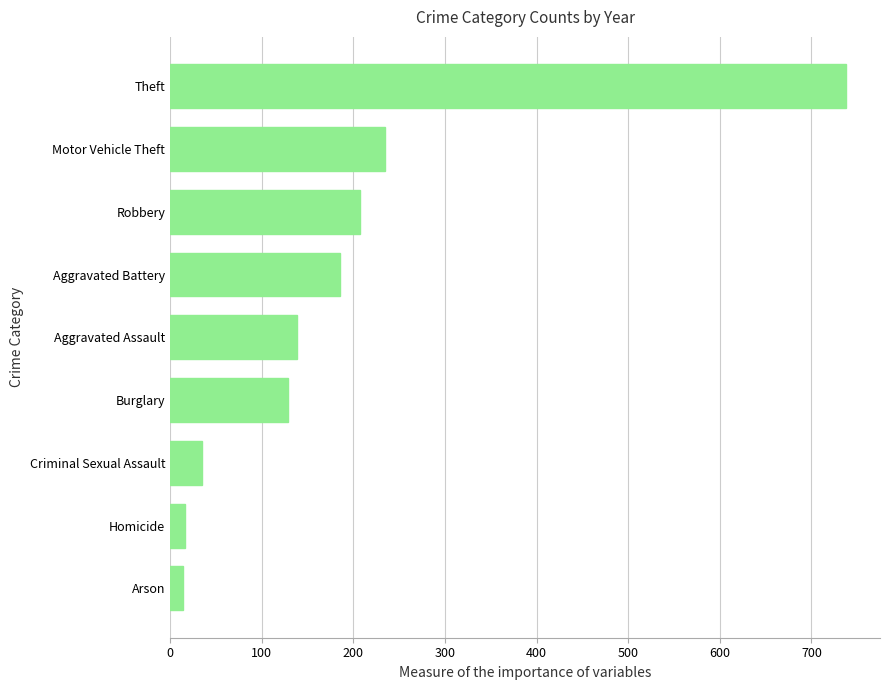

What is the average value?

188.6